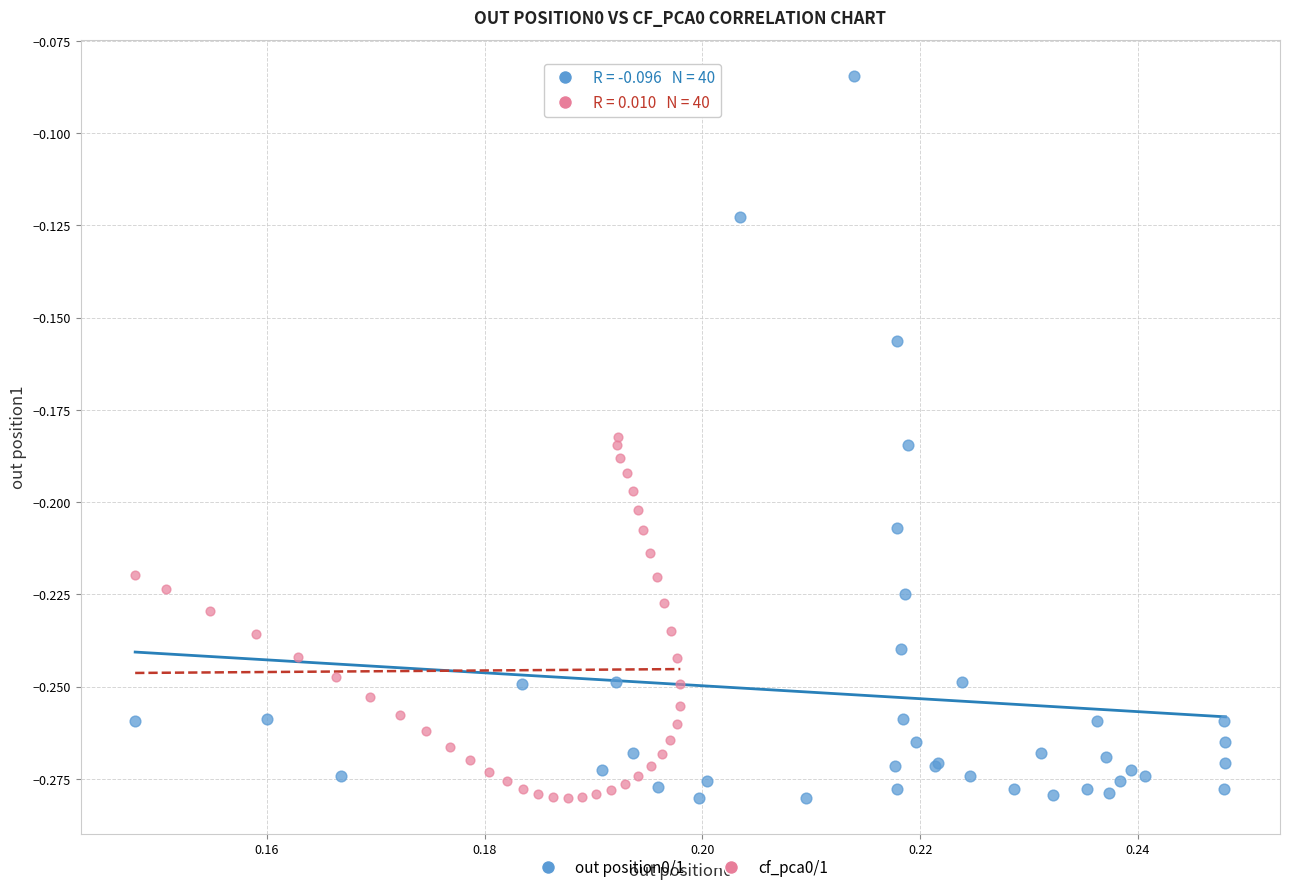

Which series contains the highest Y value?

out position0/1